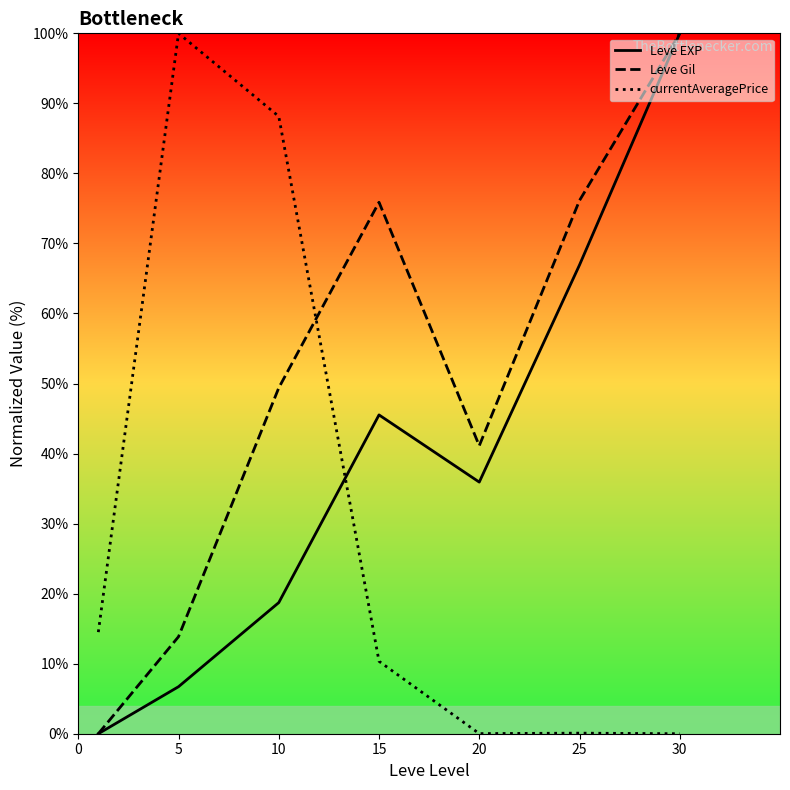

Which series has the largest total across all categories?

Leve Gil